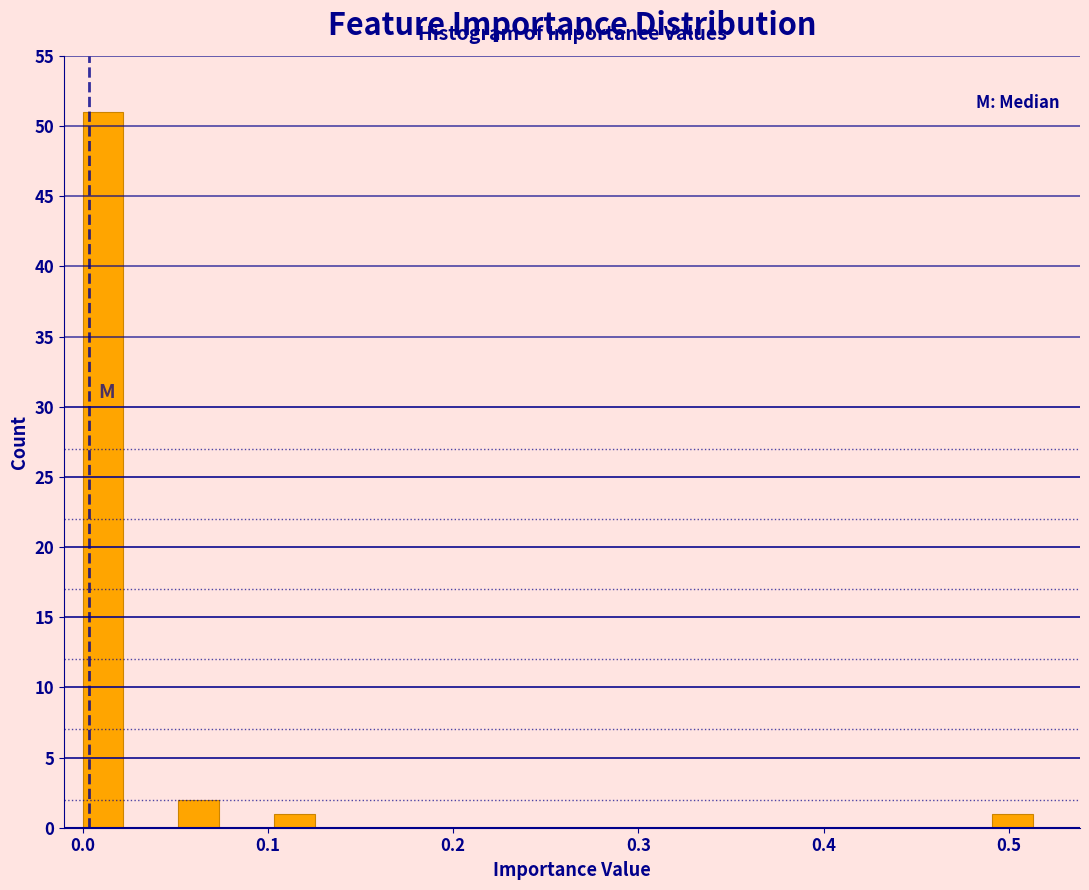

Read against the x-axis, roughly where is the centre of the tallest bar?

0.01